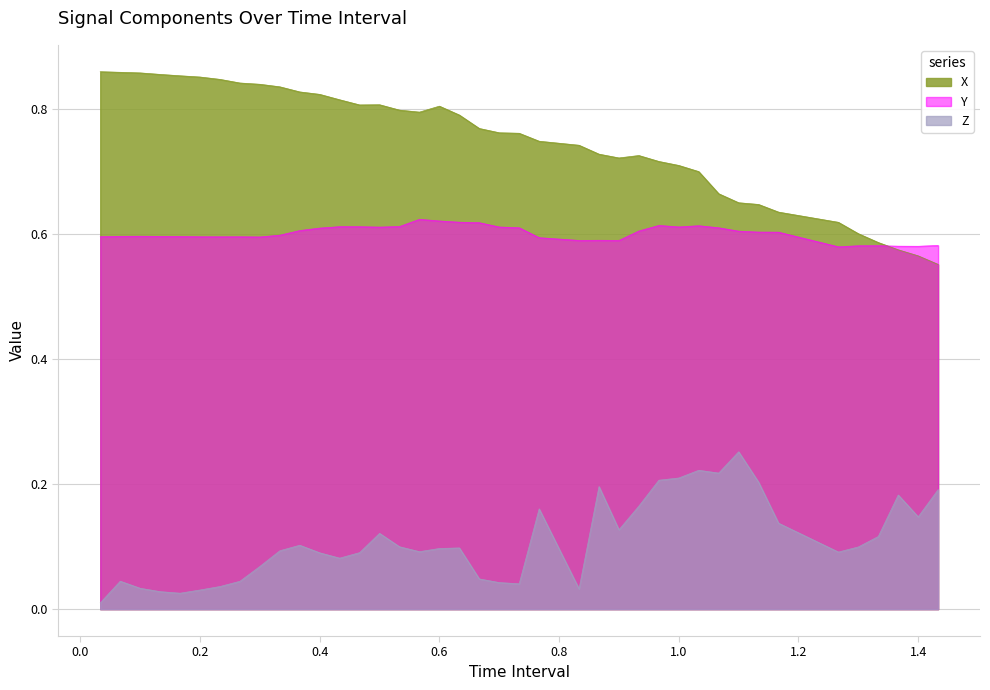

True or false: Z has more than 1 points higher than both neighbors.

True